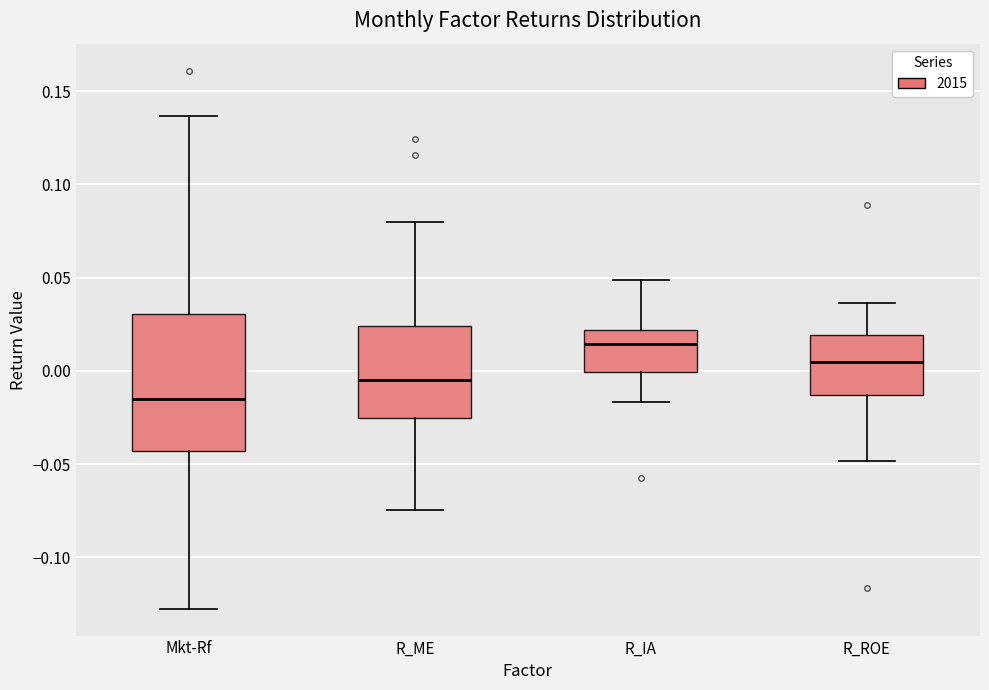

Comparing the boxes themselves (not the whiskers), which one is the tallest?

Mkt-Rf